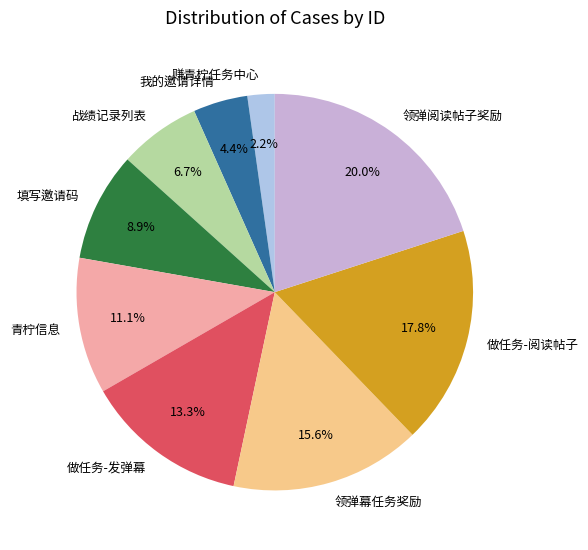

To the nearest percent, what is the average slice percentage?

11%